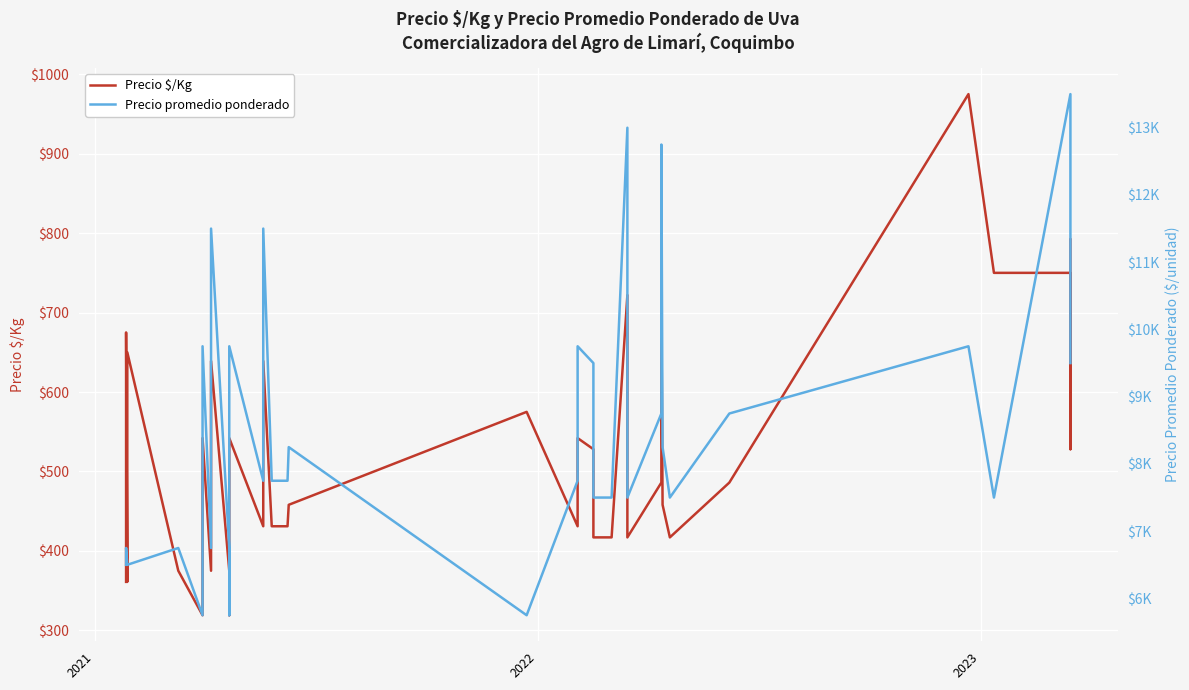

List the series in order of their peak value, lowest first.

Precio $/Kg, Precio promedio ponderado